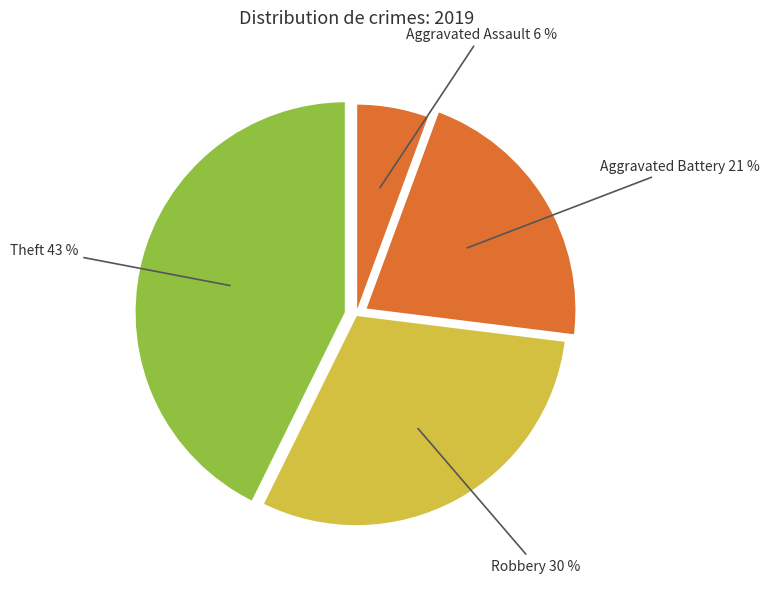

Rank the categories by value from highest to lowest.

Theft, Robbery, Aggravated Battery, Aggravated Assault